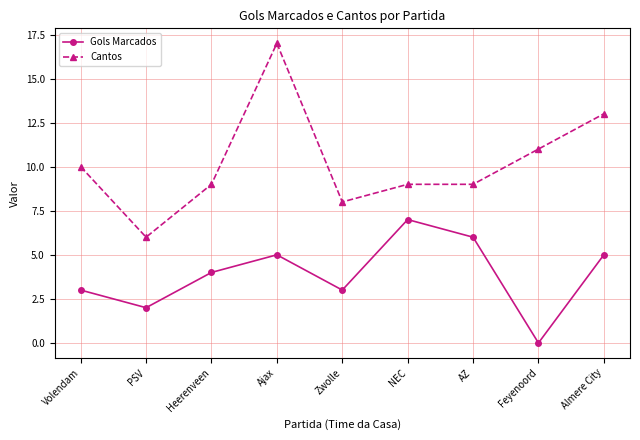

At PSV, list the series in order from largest to smallest.

Cantos, Gols Marcados